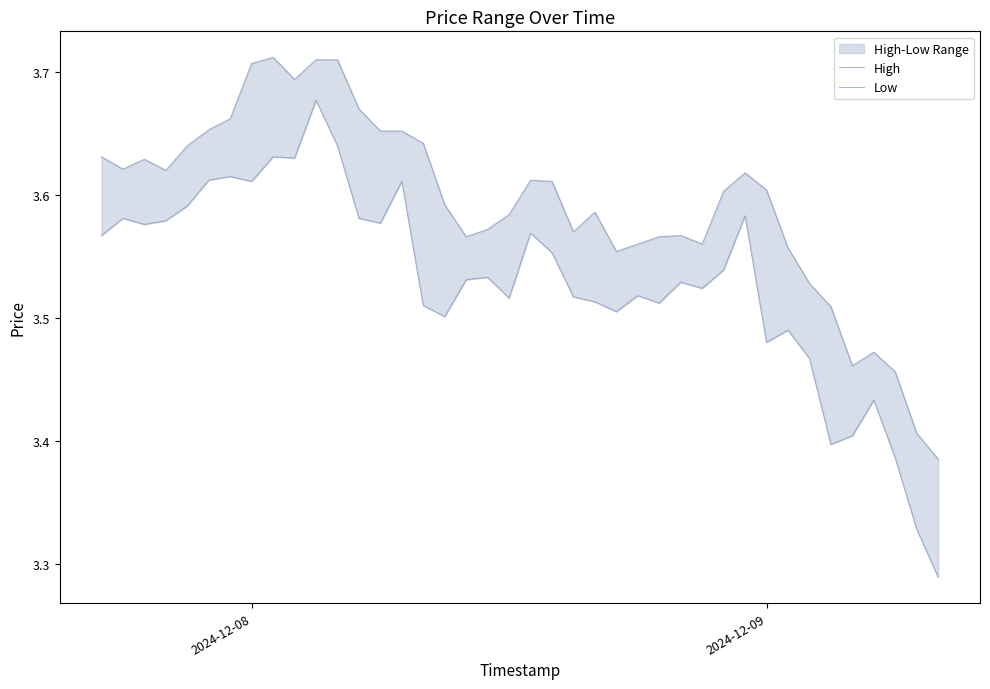

Does the chart have visible grid lines?

No